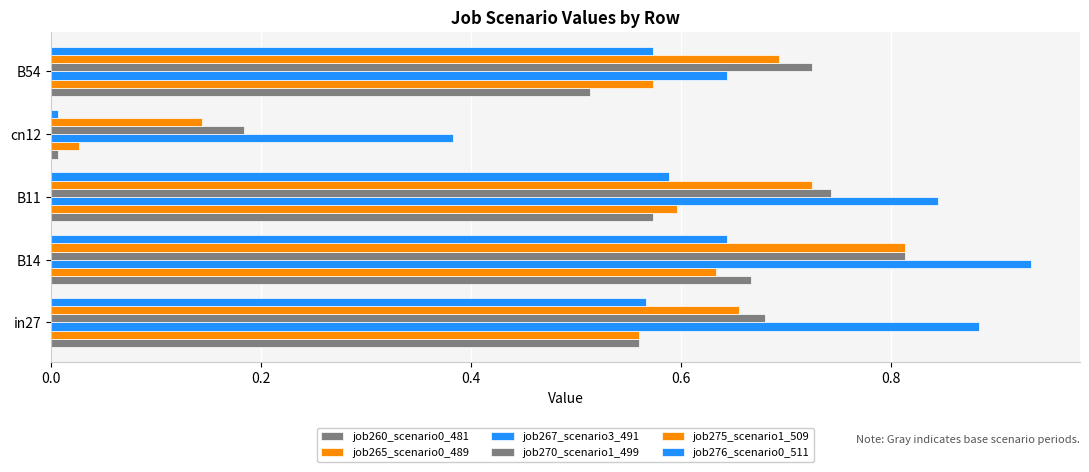

How many distinct data groups are displayed?

6